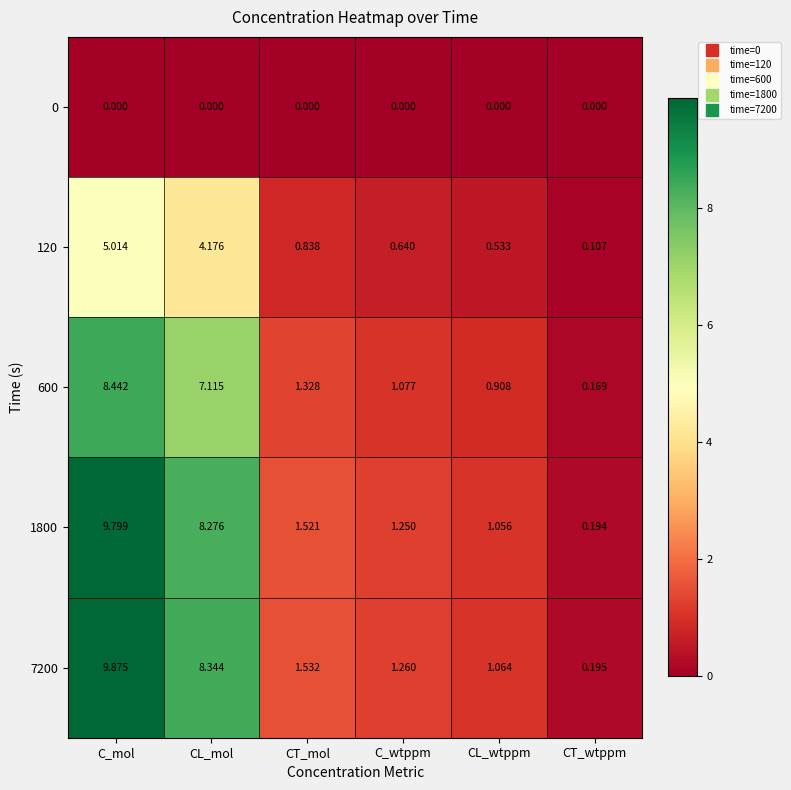

List the labels in order of 1800 value, smallest first.

CT_wtppm, CL_wtppm, C_wtppm, CT_mol, CL_mol, C_mol